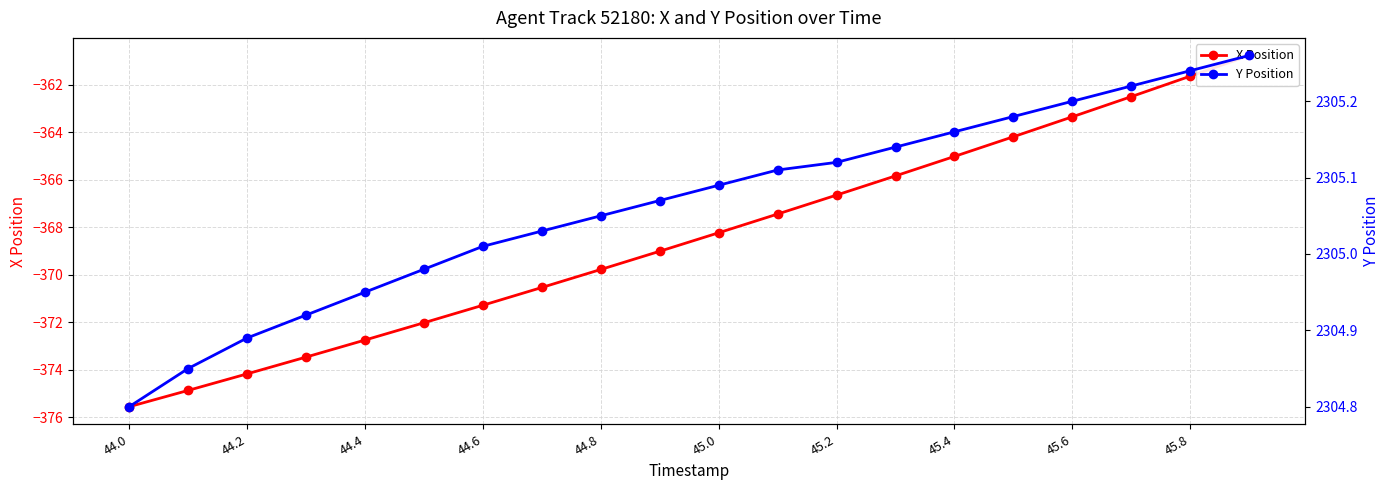

At how many categories does at least one series exceed 68?

20